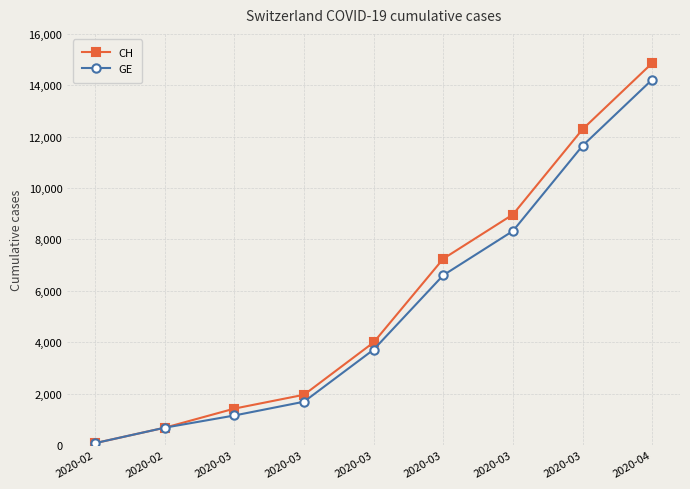

How many data points in GE are less than 3712?

4